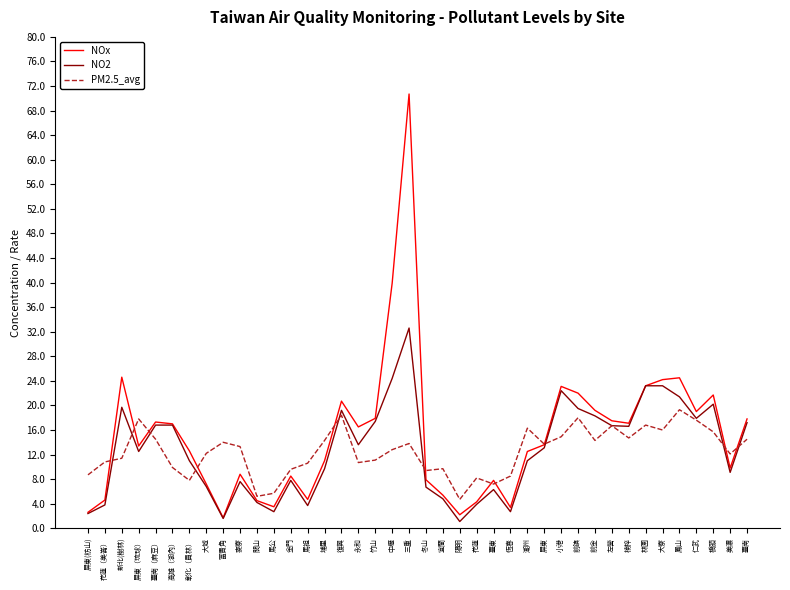

Which series changed the most between 復興 and 臺南?

PM2.5_avg